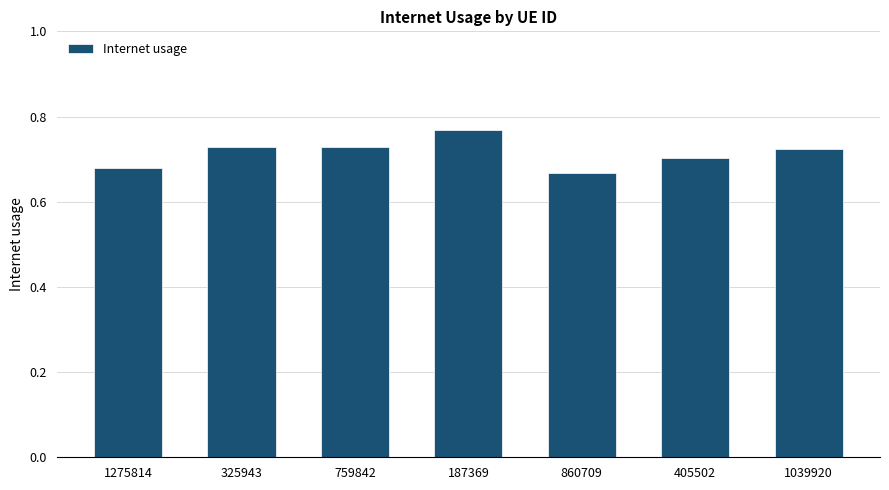

Count the values in the range 0 to 1.

7